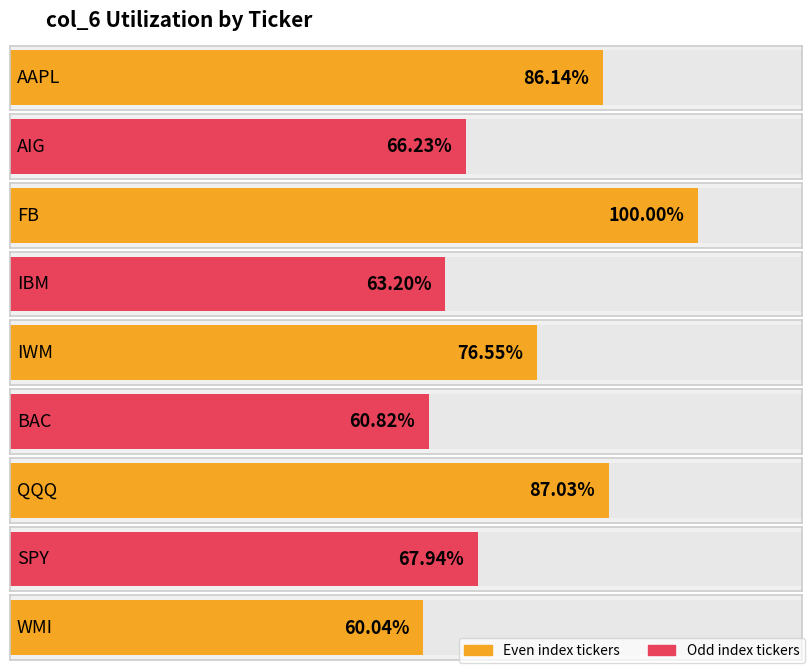

Reading left to right, transcribe all the data shown in this chart.

0.9	0.7	1.0	0.6	0.8	0.6	0.9	0.7	0.6